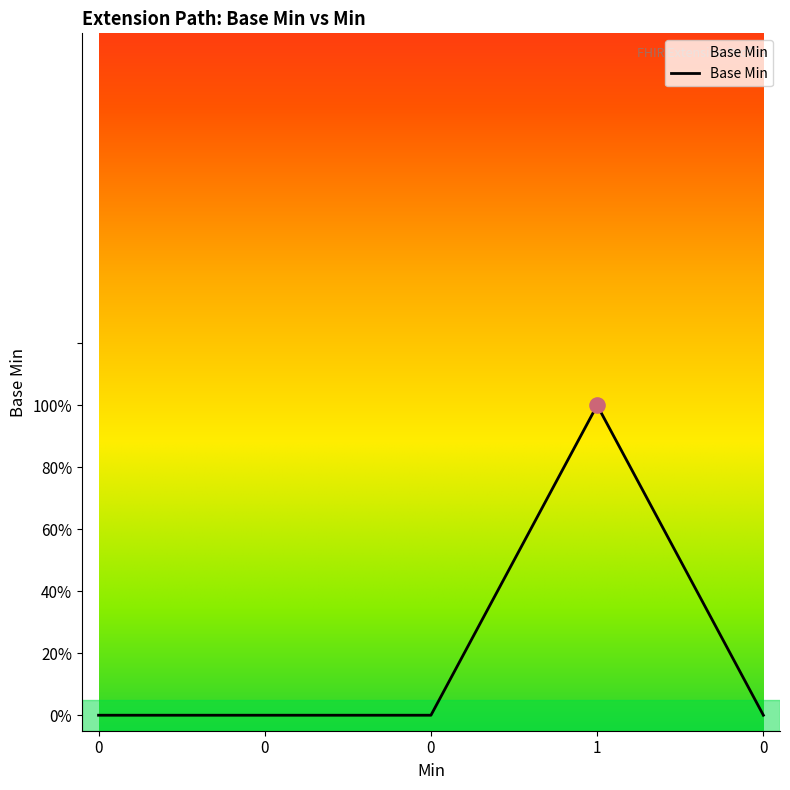

What is the change in value from 0 to 1?

+1